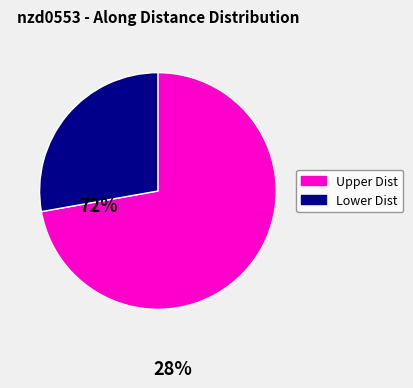

Rank the categories by value from lowest to highest.

Lower Dist, Upper Dist